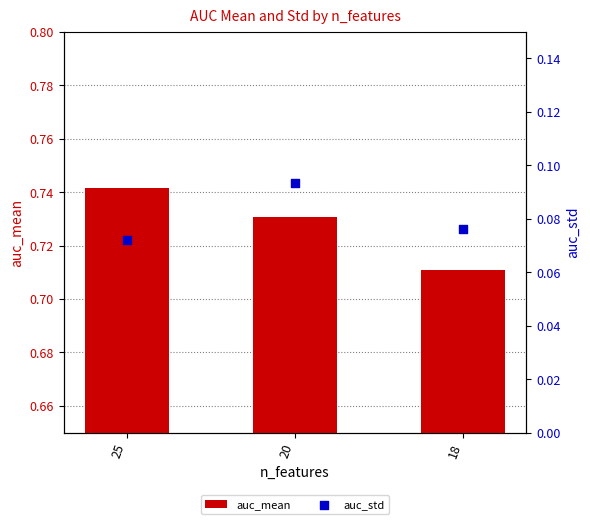

What is the total value across all series at 20?

0.8